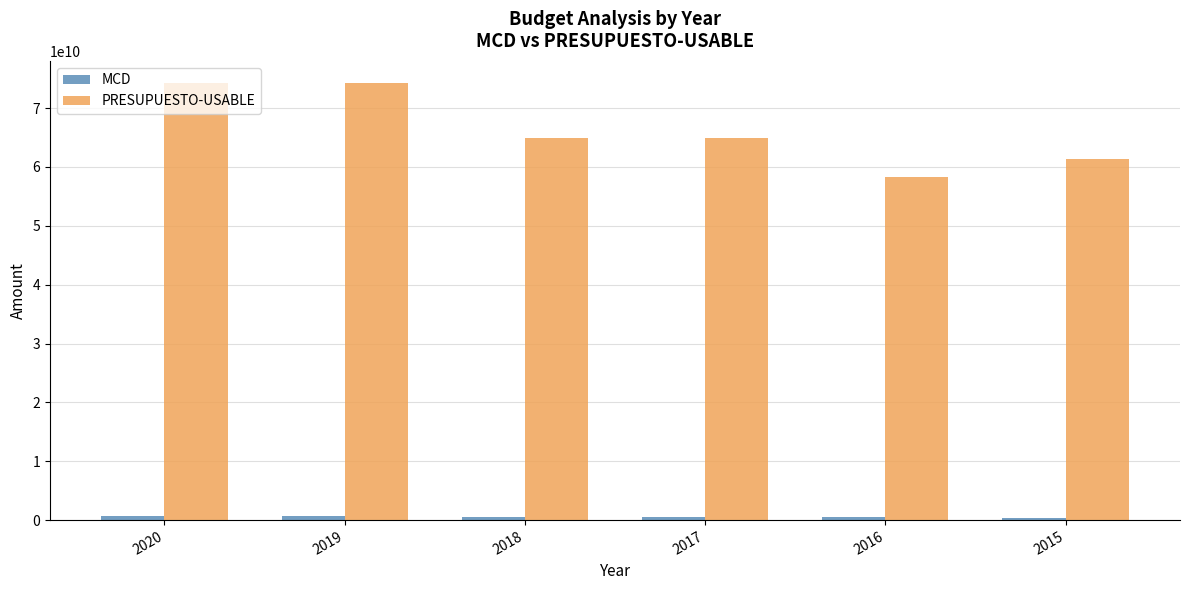

Which series has the largest total across all categories?

PRESUPUESTO-USABLE